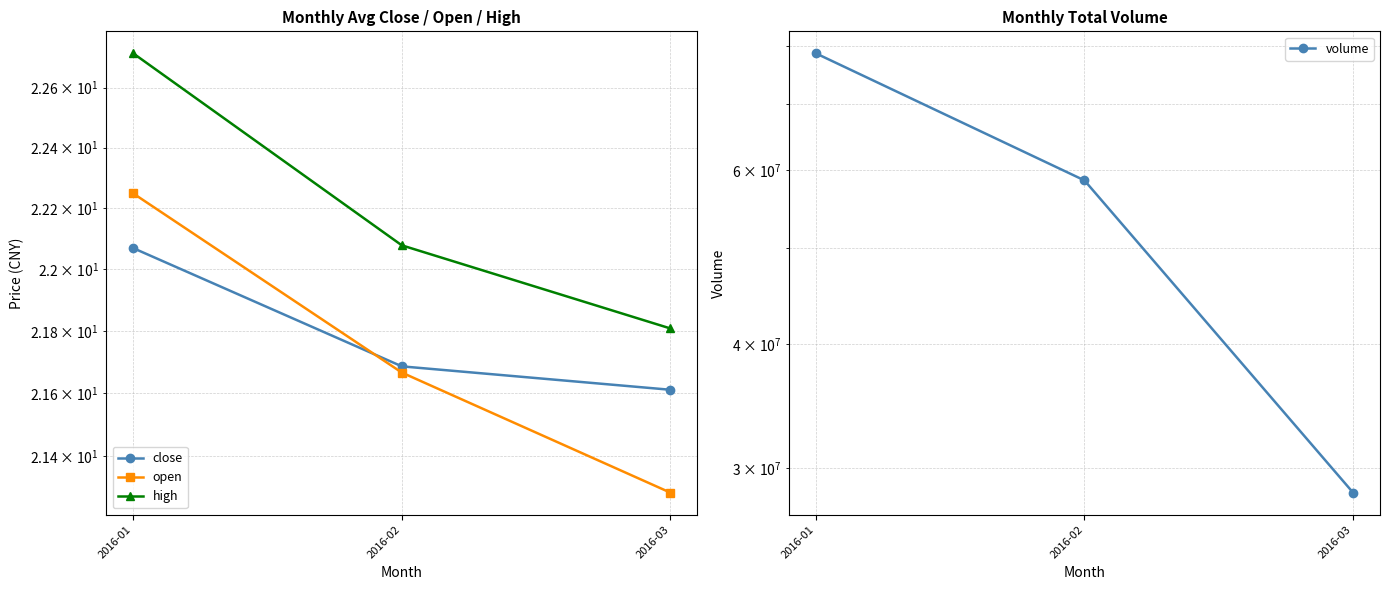

Which series changed the most between 2016-01 and 2016-02?

volume